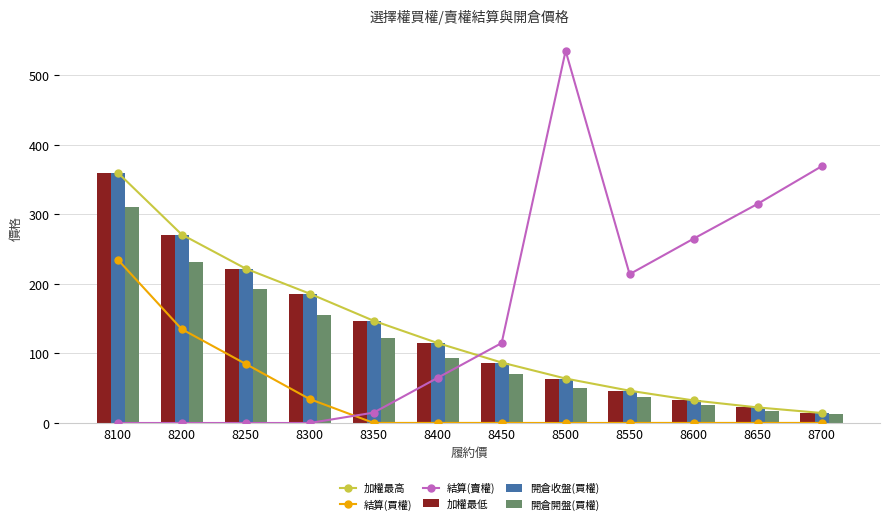

What is the value of the 開倉收盤(買權) bar at the 10th from the left?

32.5